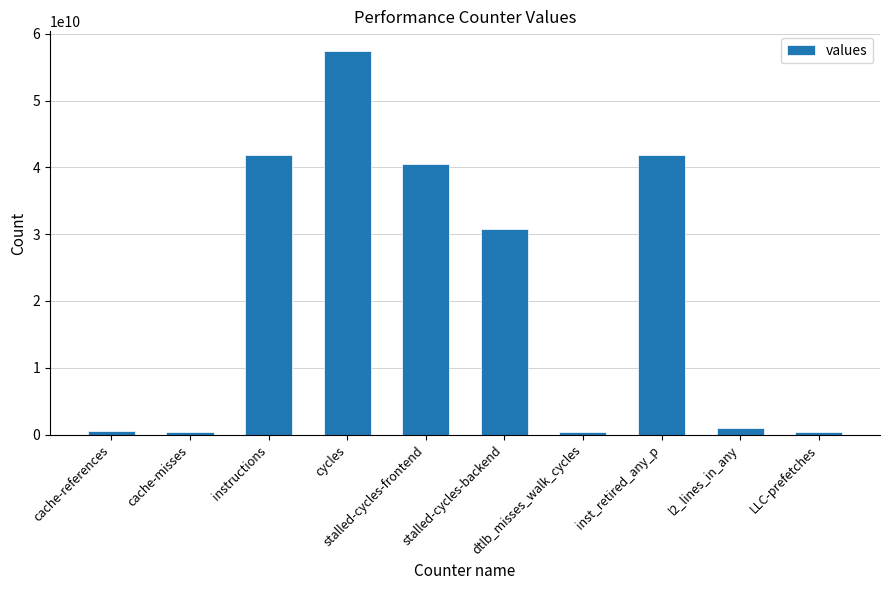

Are the bars horizontal?

No